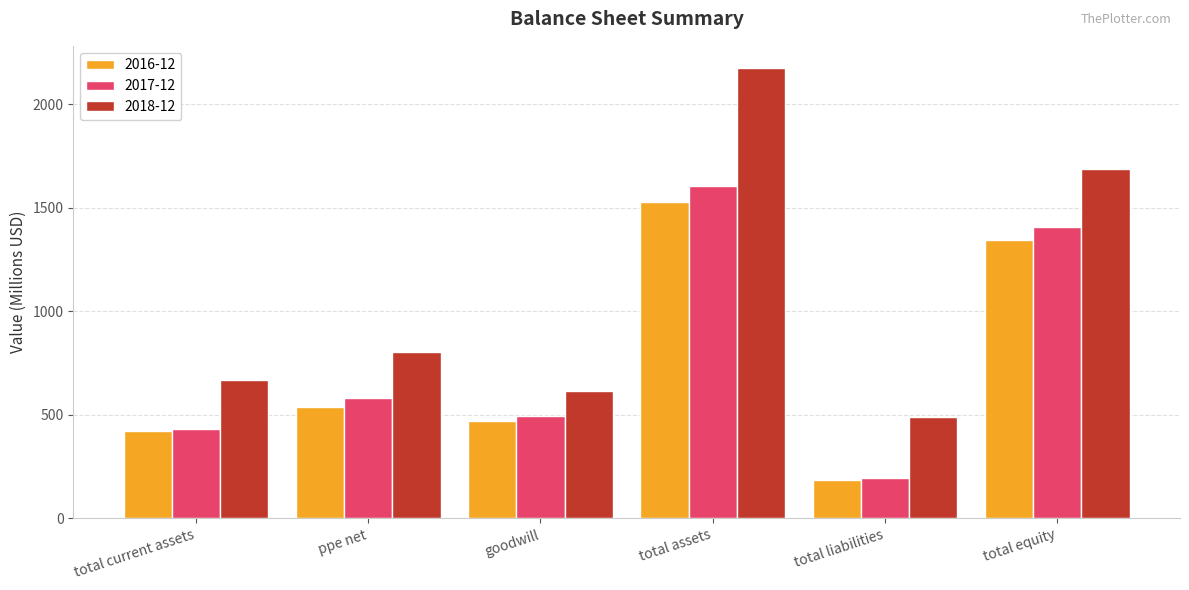

What is the label of the 5th bar from the left?

total liabilities